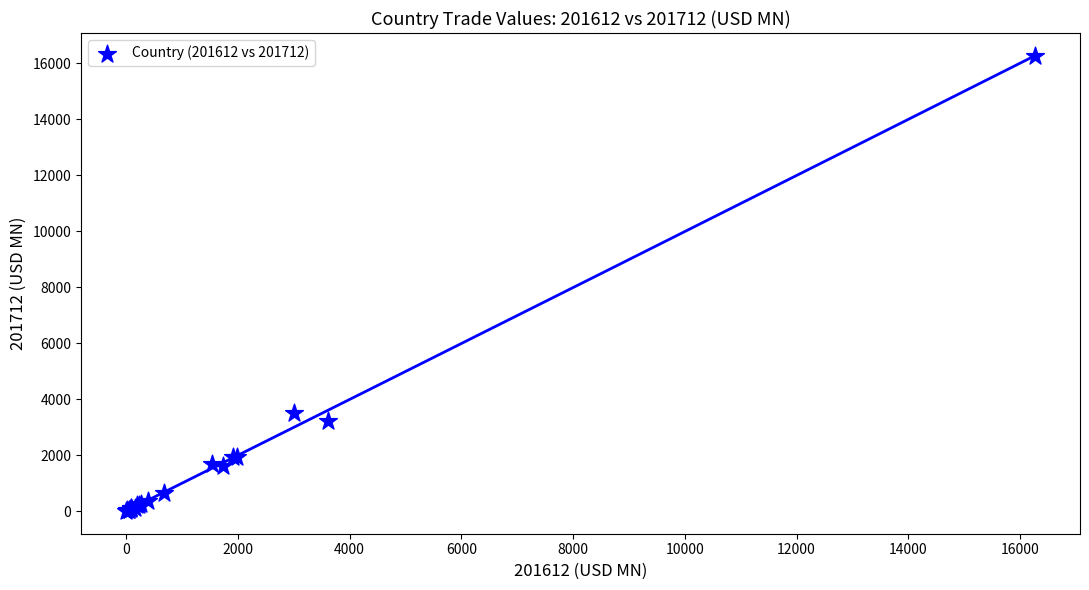

What Y value in the scatter plot is closest to 8140?

3497.2